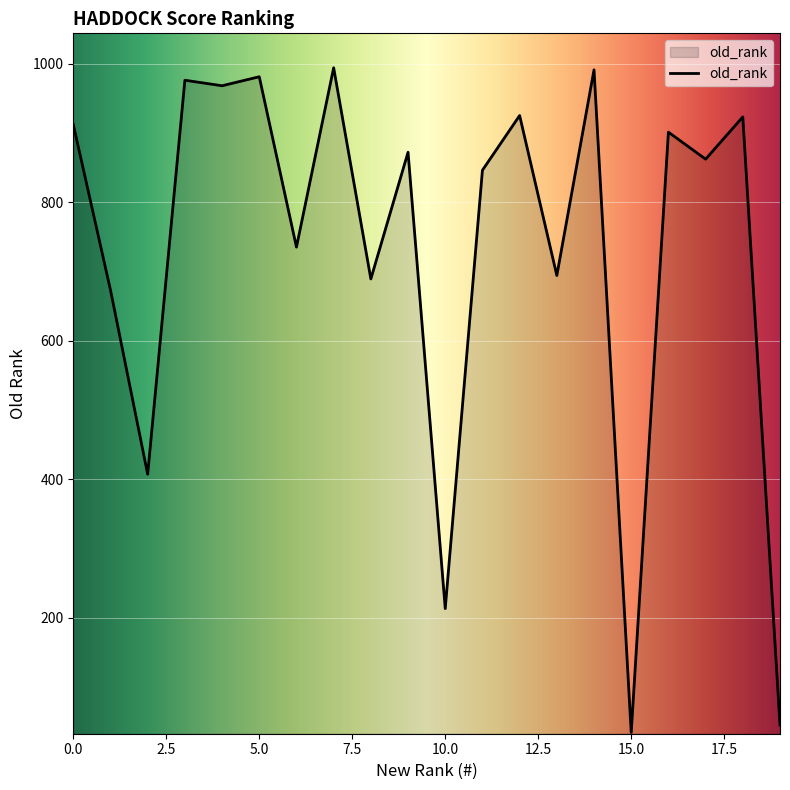

What is the minimum value shown in the chart?

34